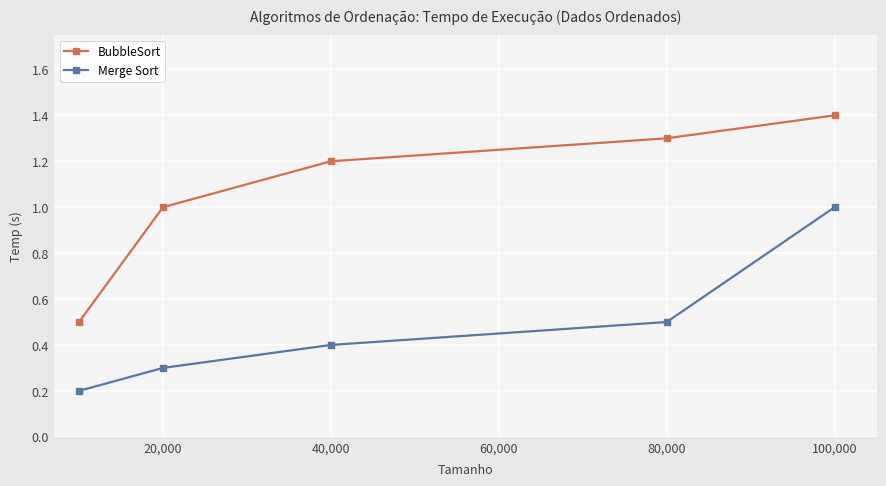

Reading right to left, list all the values displayed in this chart.

BubbleSort: 1.4	1.3	1.2	1.0	0.5
Merge Sort: 1.0	0.5	0.4	0.3	0.2